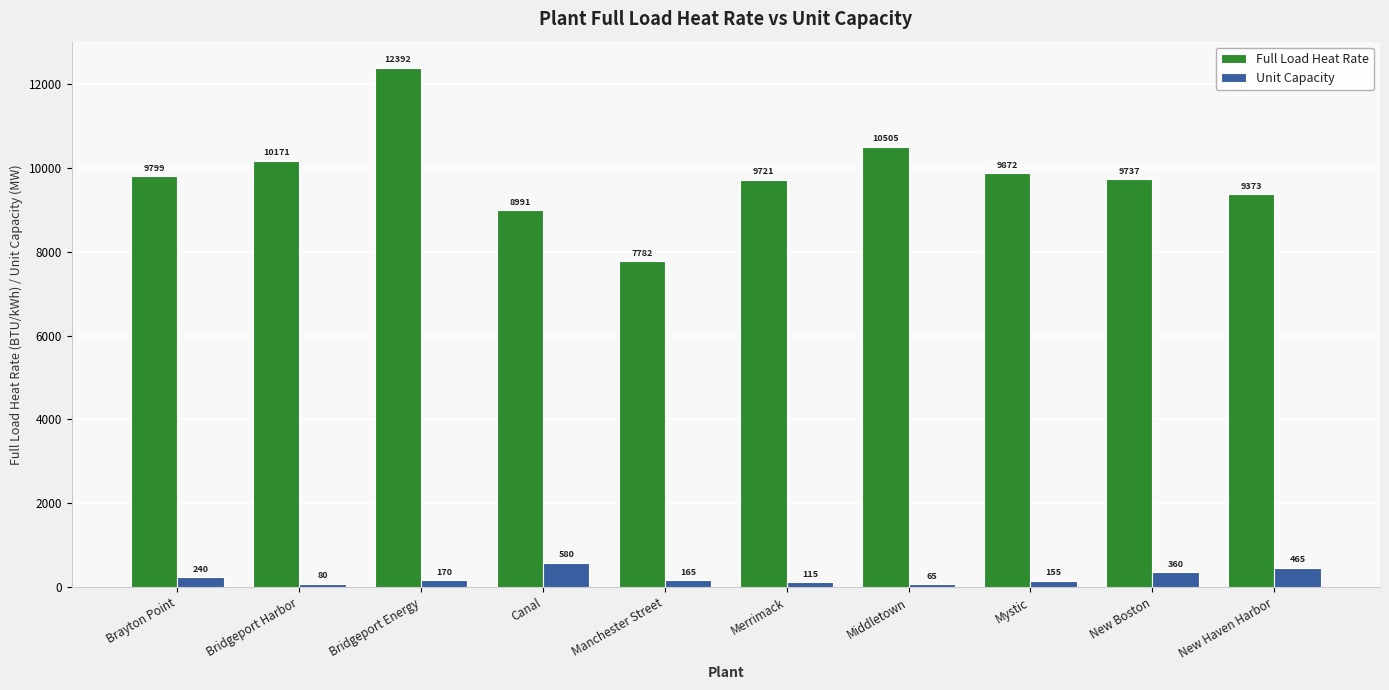

The value of Full Load Heat Rate at Middletown is 3986. True or false?

False